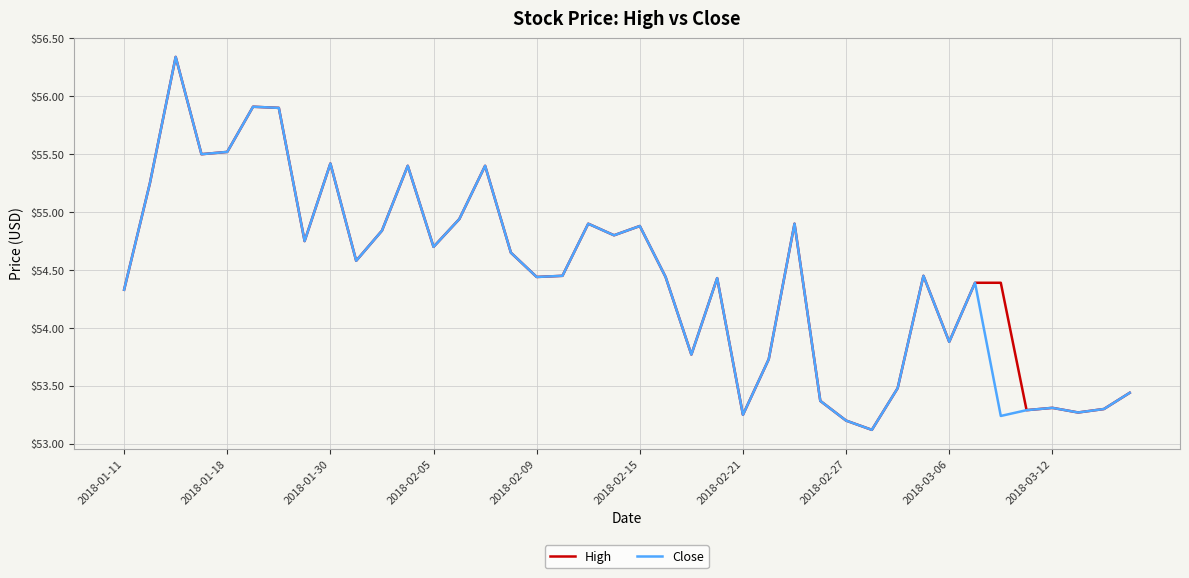

How many lines are shown in the chart?

2